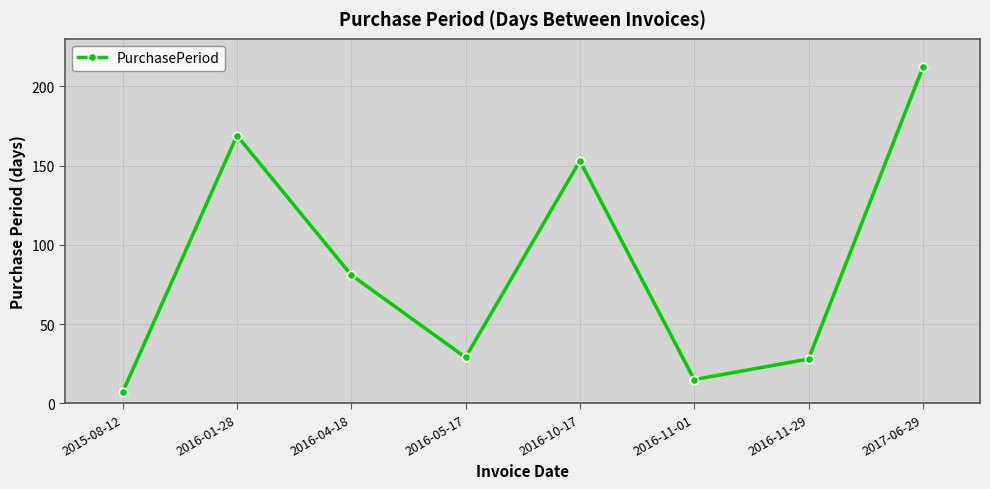

What is the difference between the values at 2016-10-17 and 2016-04-18?

72